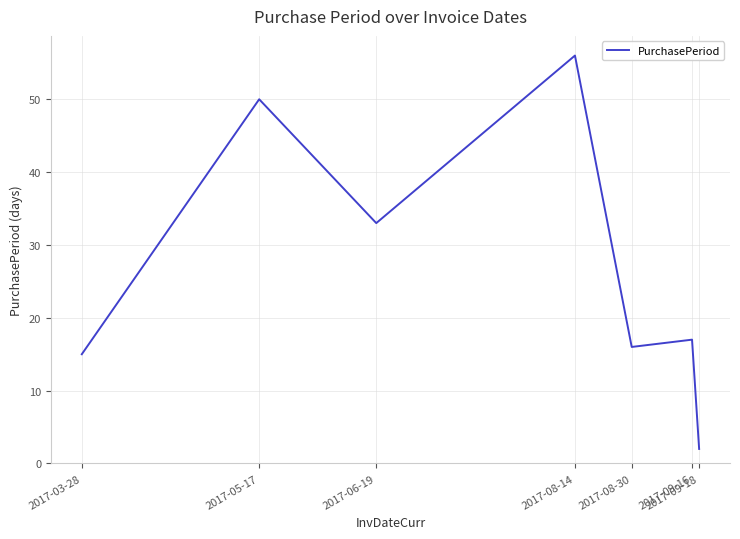

What is the greatest value displayed?

56